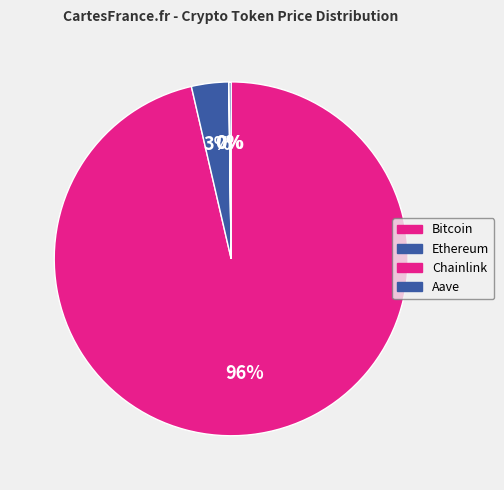

Which category accounts for the majority?

Bitcoin